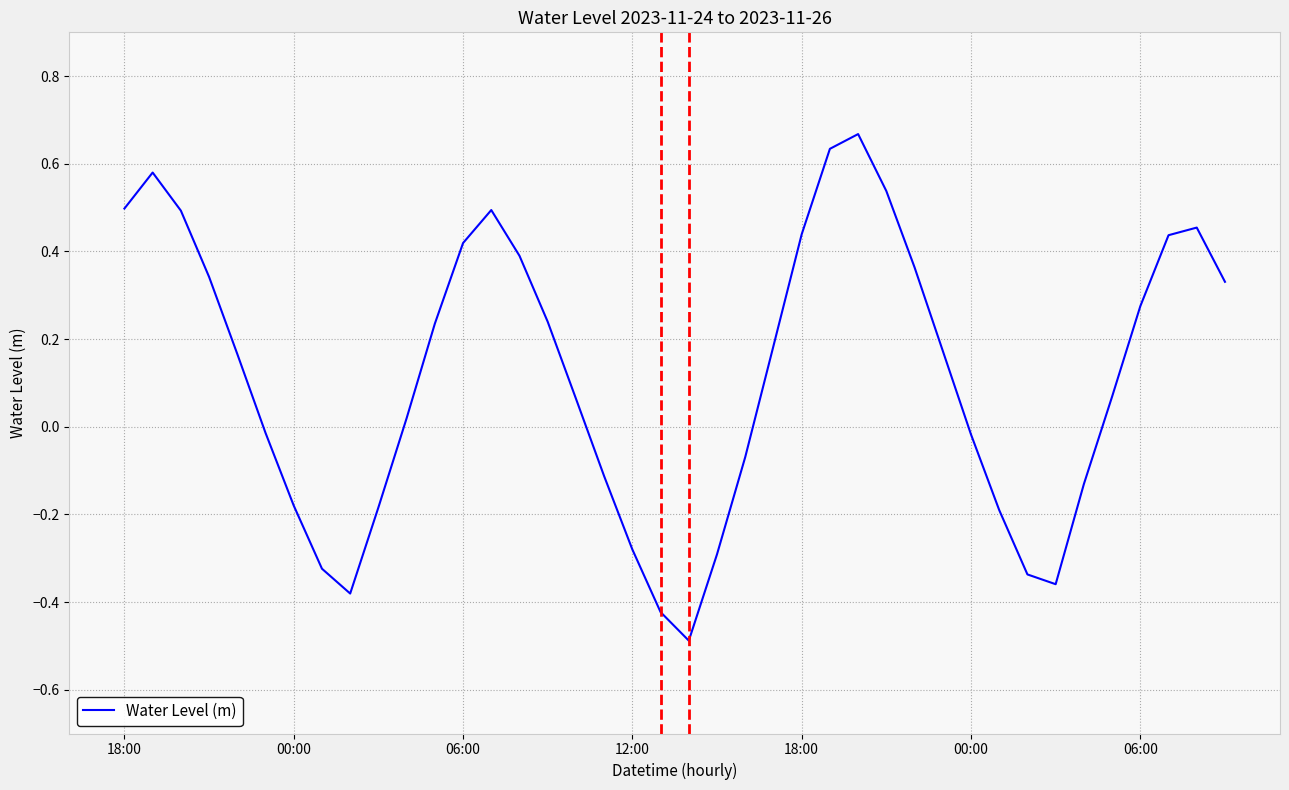

What is the difference between the maximum and minimum values?

1.2